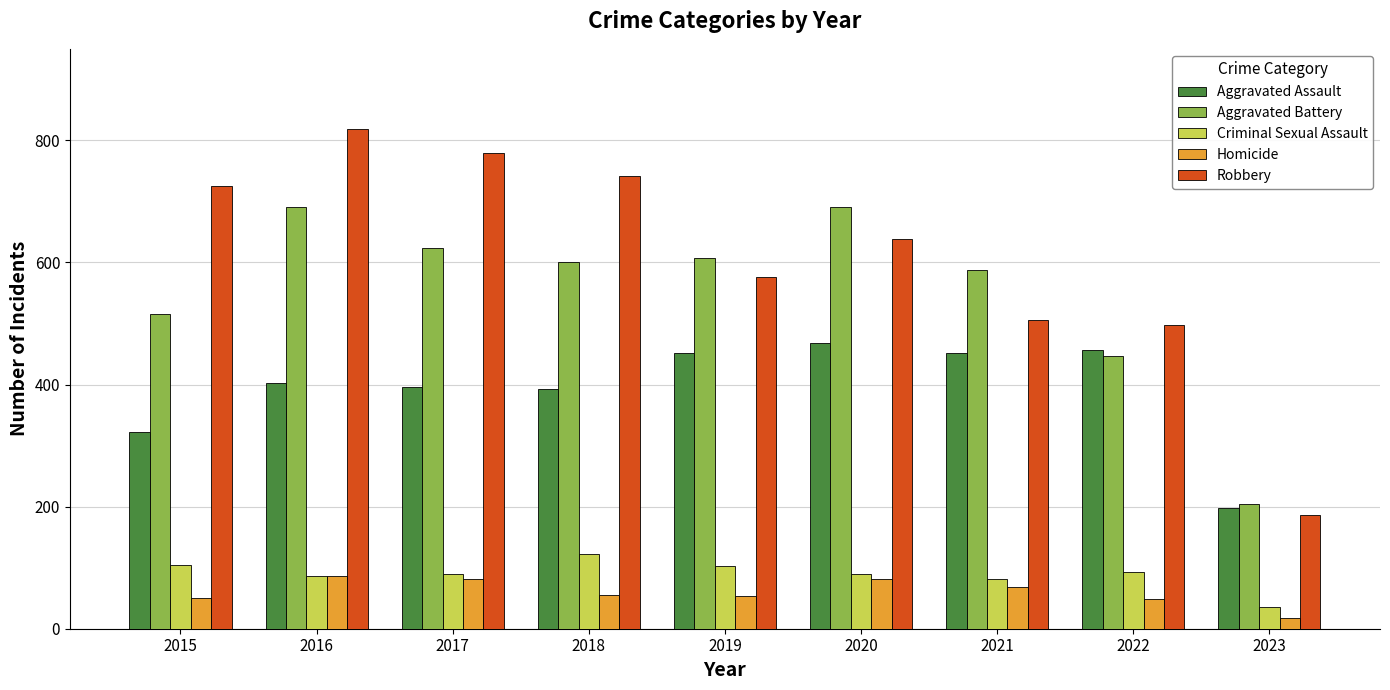

Which series has the widest spread of values?

Robbery